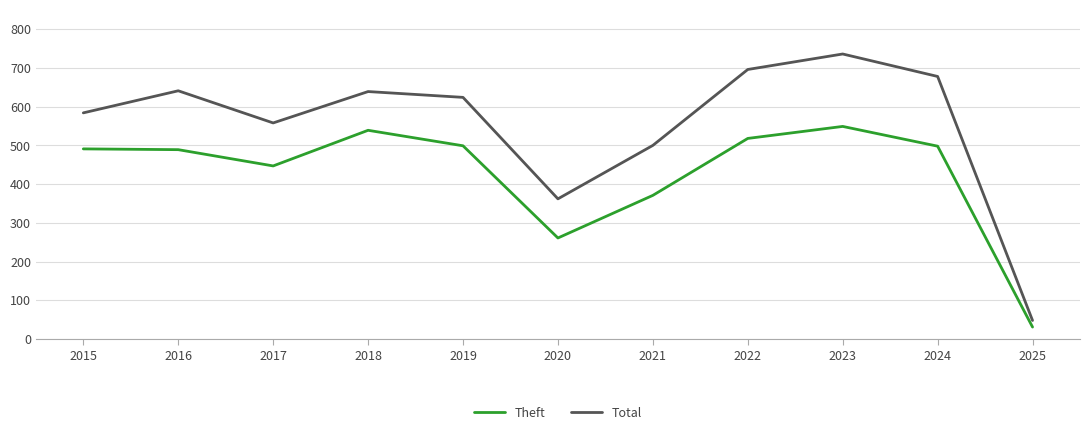

At how many categories does at least one series exceed 314?

10